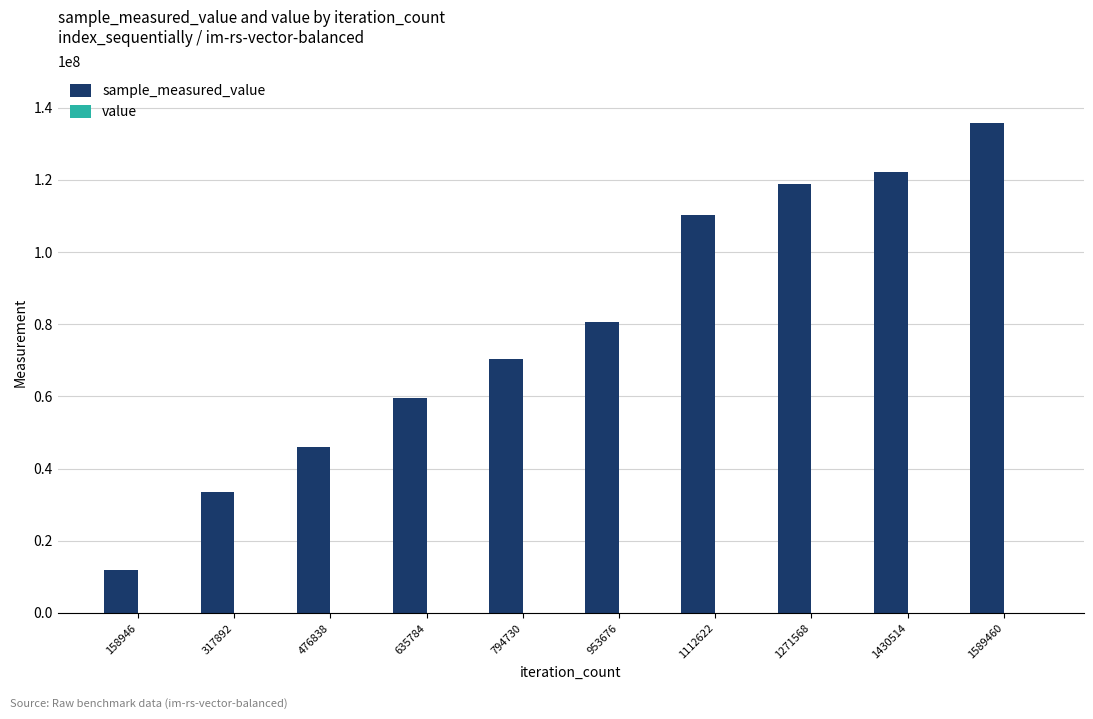

At which category is the sum across all series the highest?

1589460